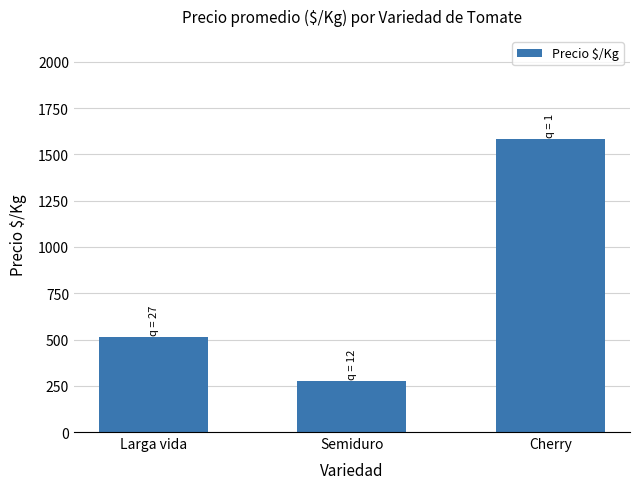

What is the label of the 3rd bar from the left?

Cherry